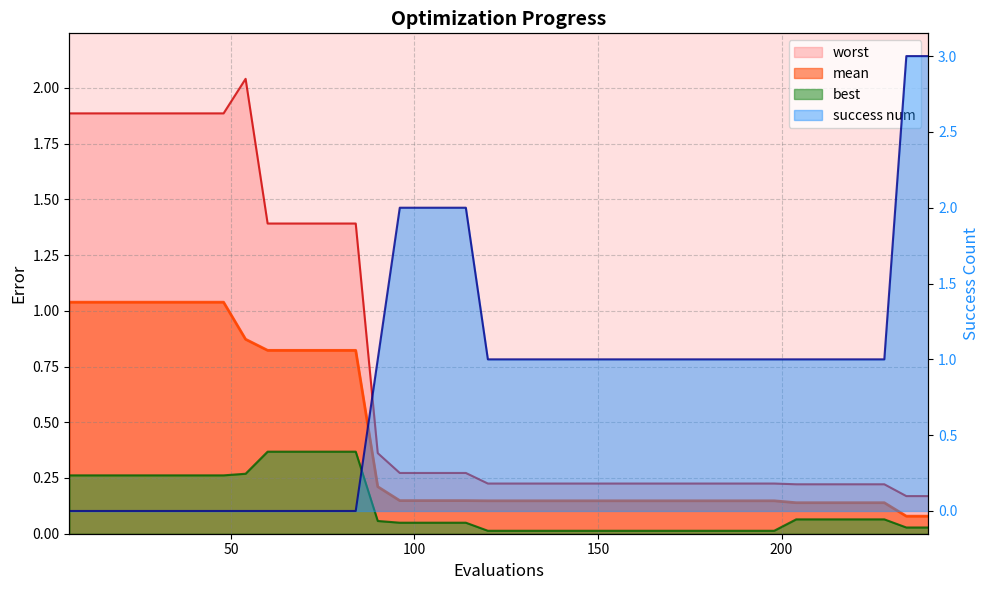

After their last crossing, which series has the higher values: success num or best?

success num